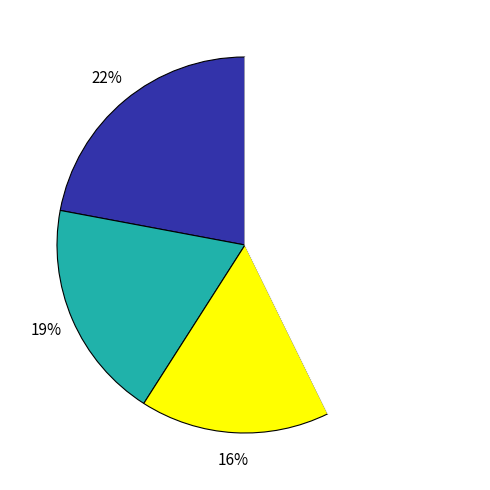

Is there any slice that represents more than half of the pie?

No